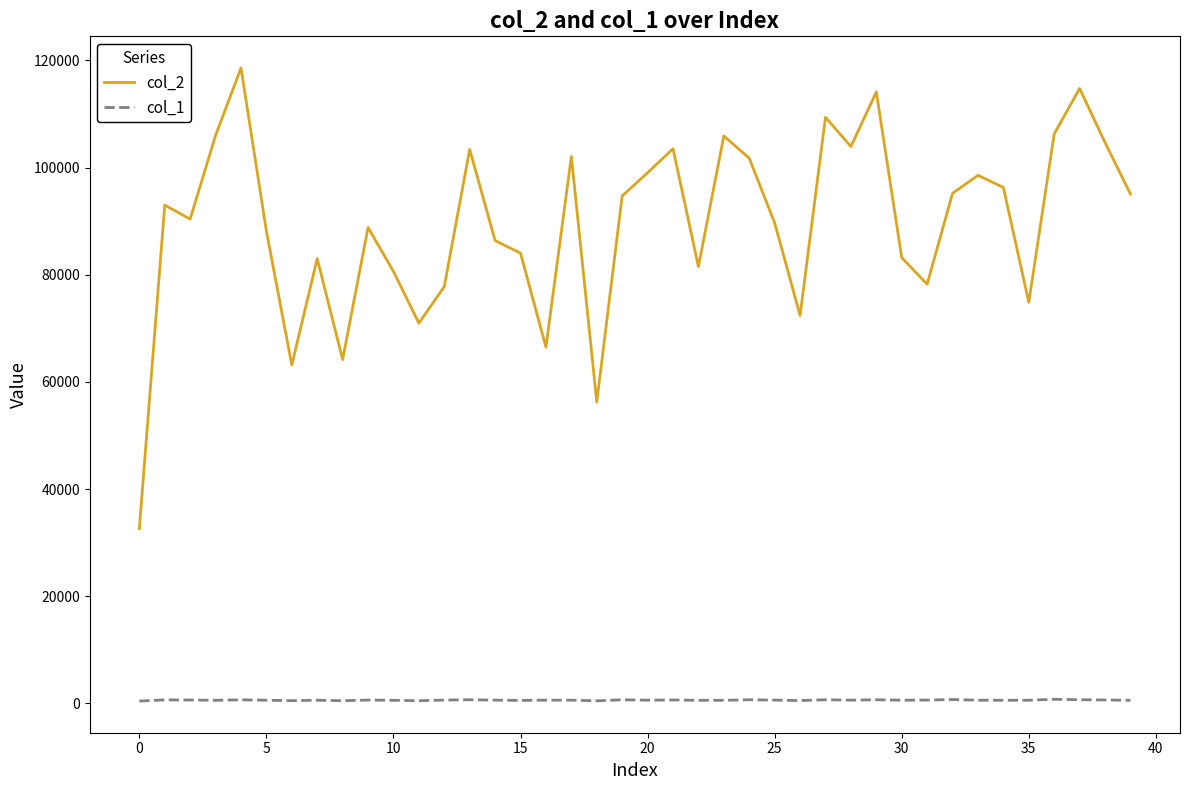

Which series has the largest total across all categories?

col_2